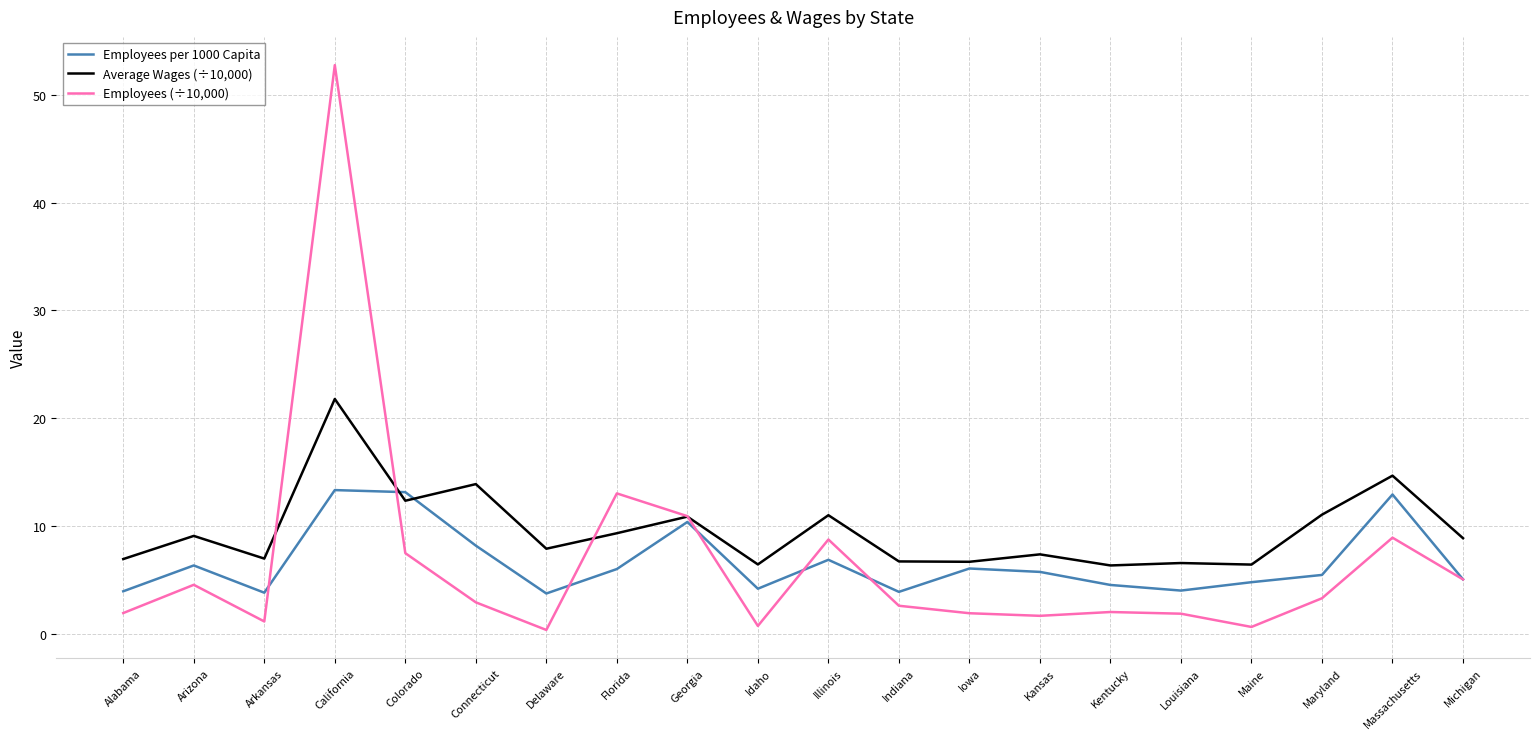

True or false: Employees per 1000 Capita and Employees (÷10,000) intersect in this chart.

True